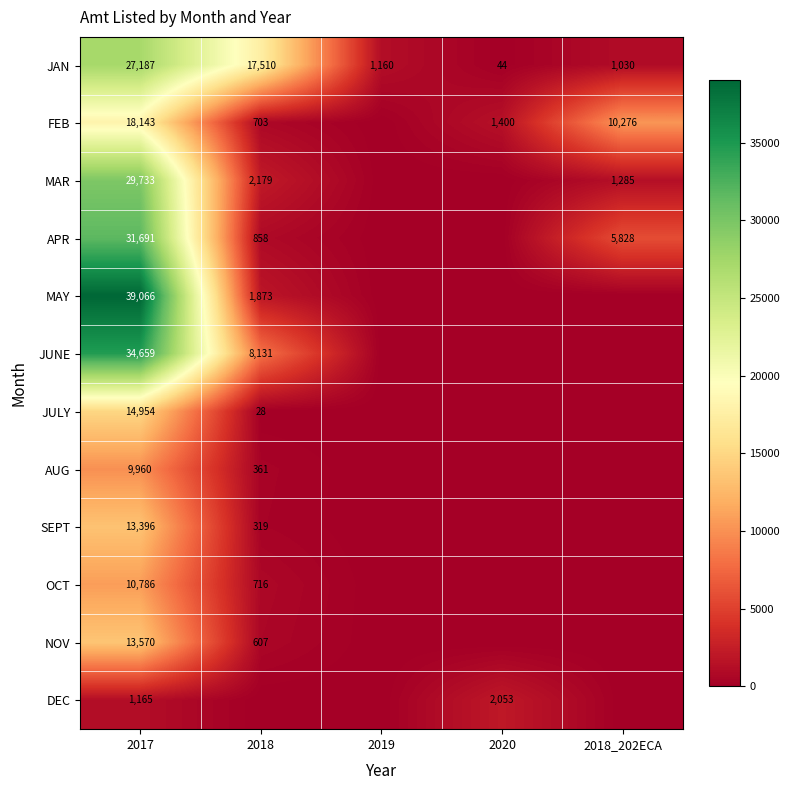

Is the value of JAN at 2020 greater than the value of OCT at 2017?

No